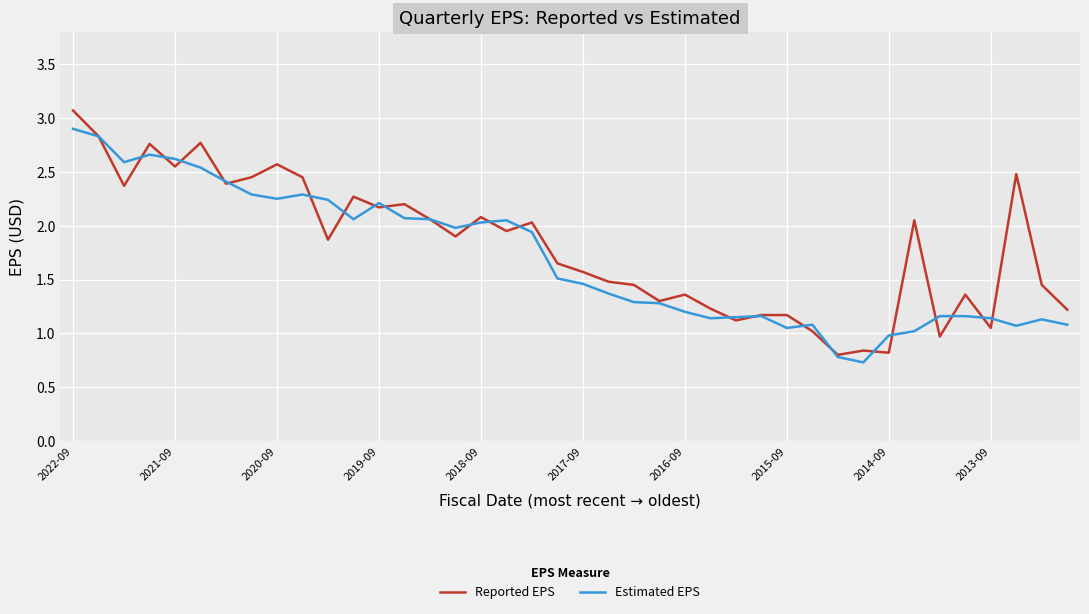

Which series has the widest spread of values?

Reported EPS